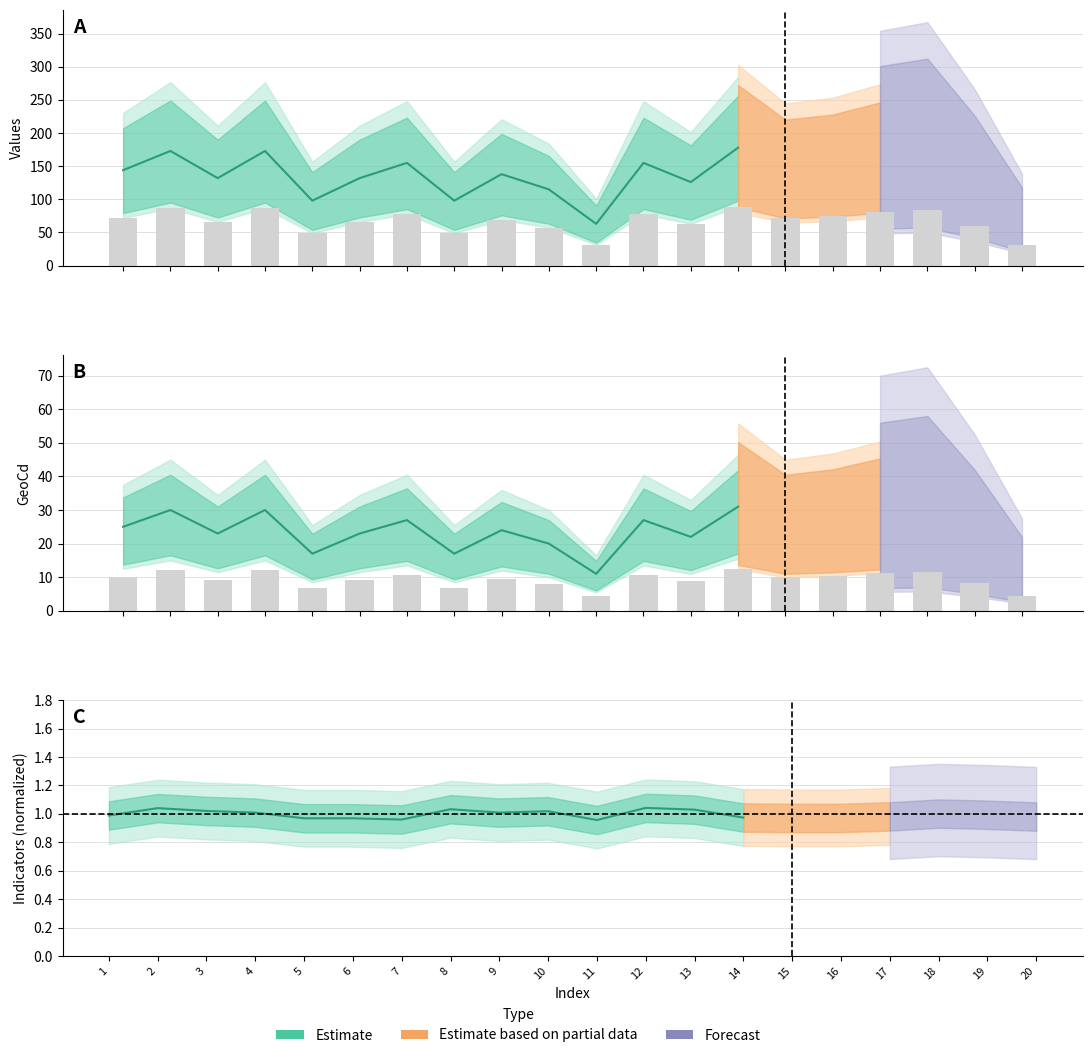

True or false: values has a value of 57.5 at 10.

True